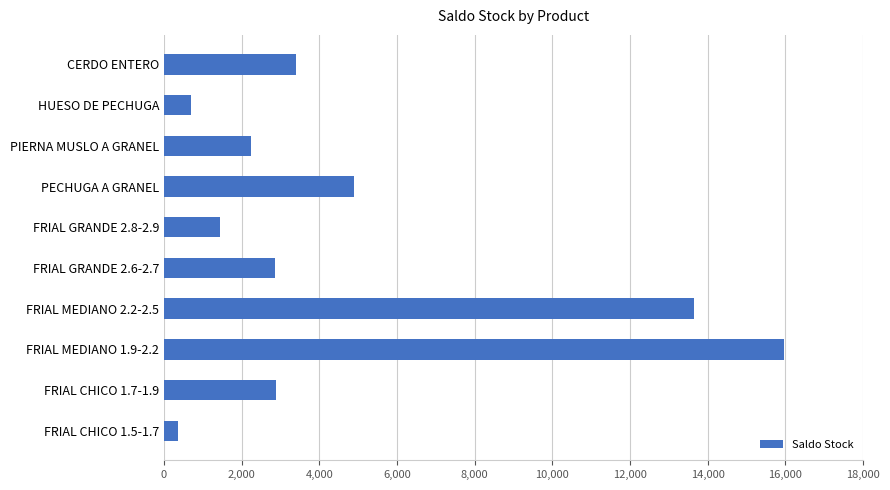

At which category does the chart reach its peak across all series?

FRIAL MEDIANO 1.9-2.2